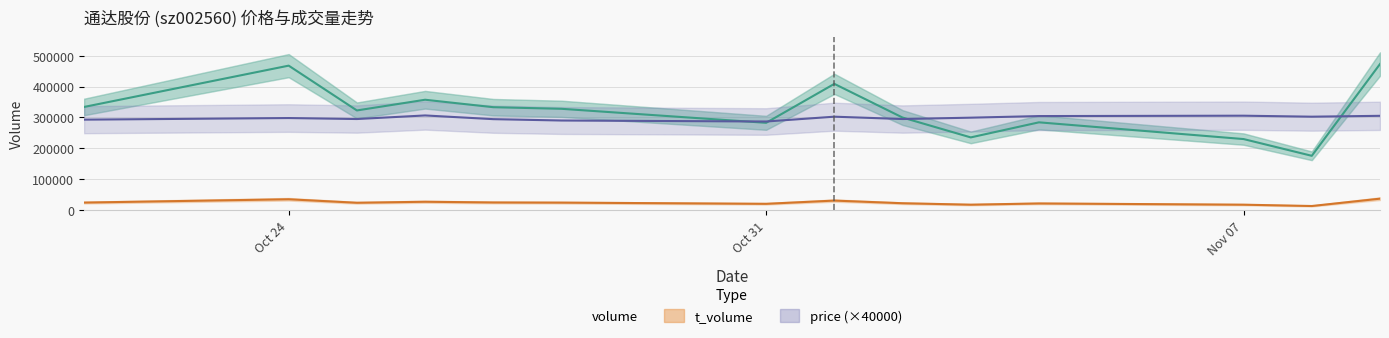

True or false: volume and t_volume intersect in this chart.

False